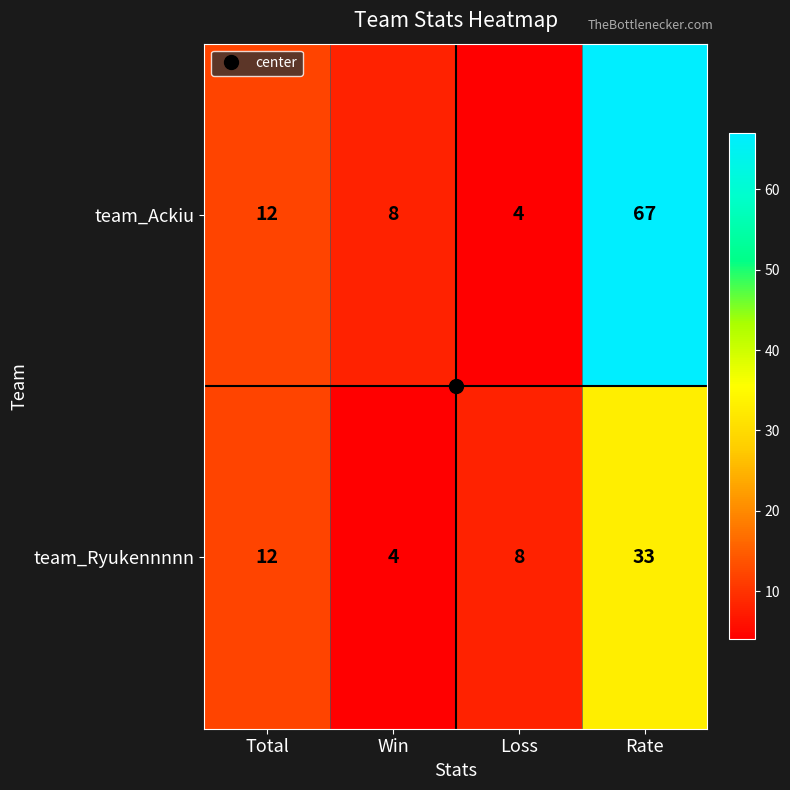

Is it true that team_Ackiu equals 67 at Rate?

True